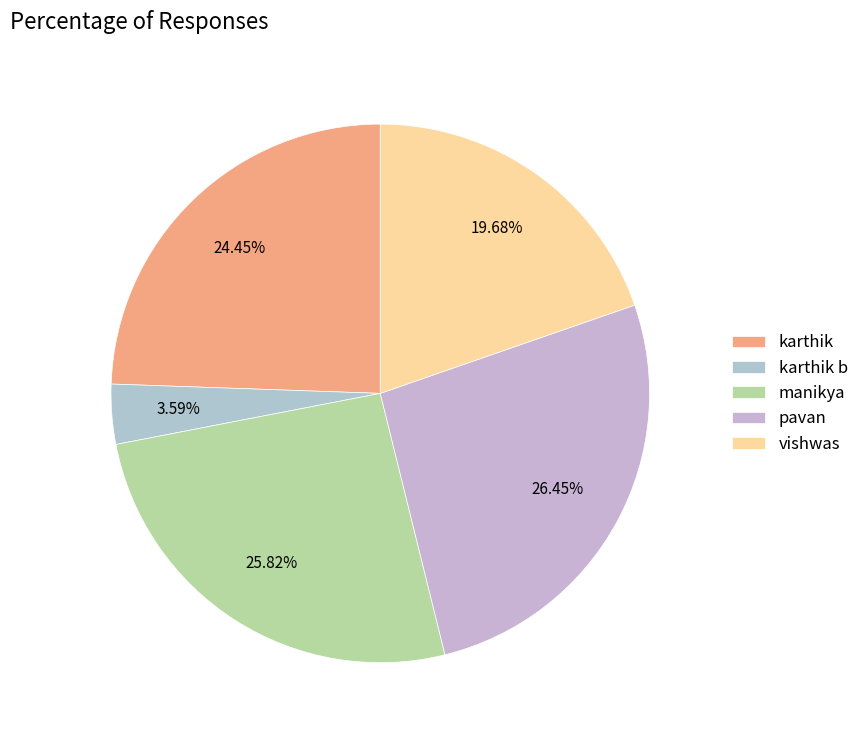

How much of the chart is everything except pavan?

73.5%